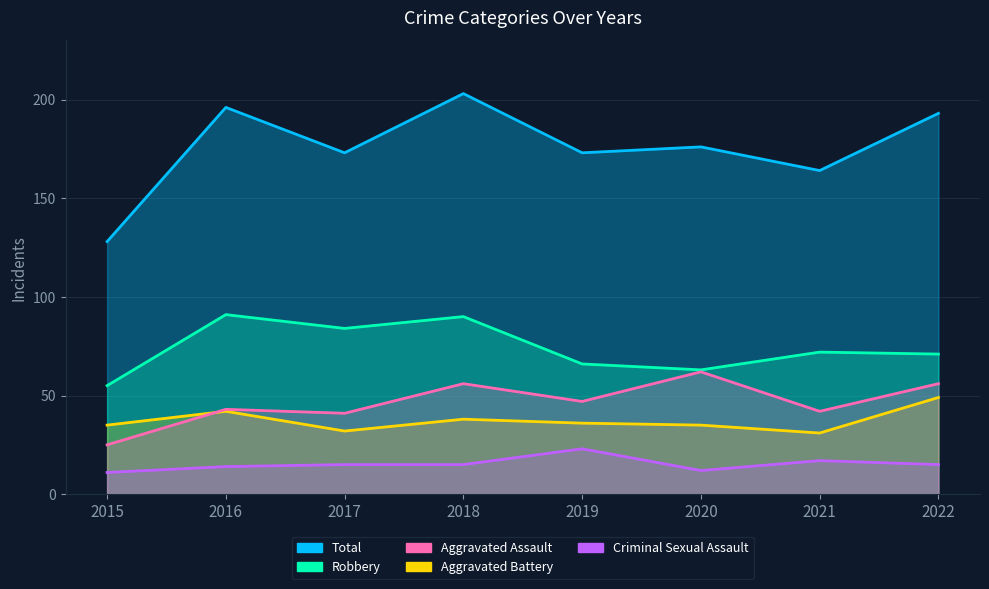

Does the chart display data point markers on the line(s)?

No